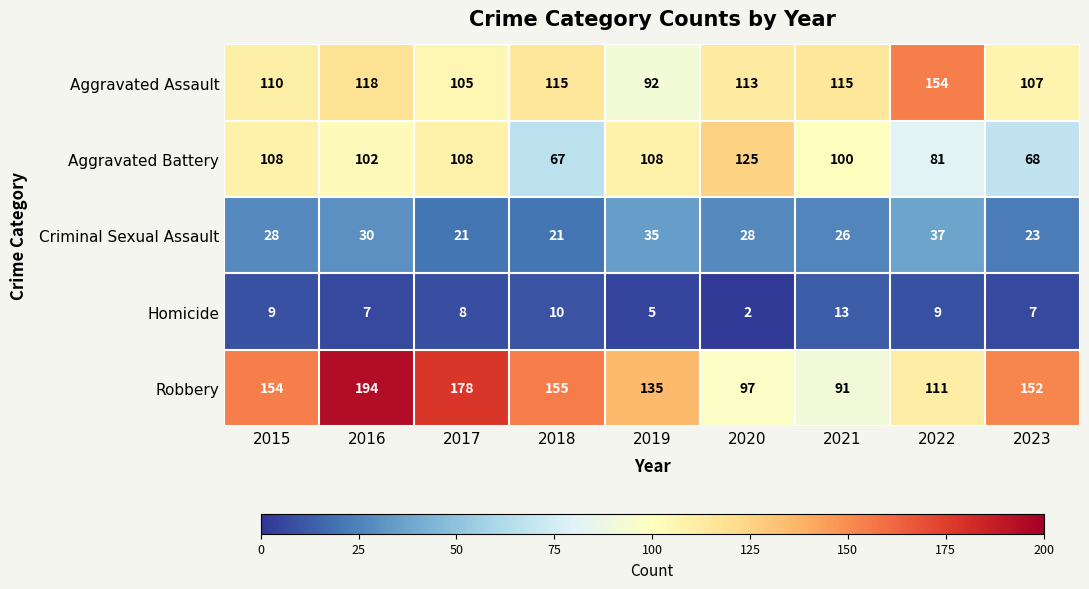

How many Criminal Sexual Assault values are between 23 and 30?

5